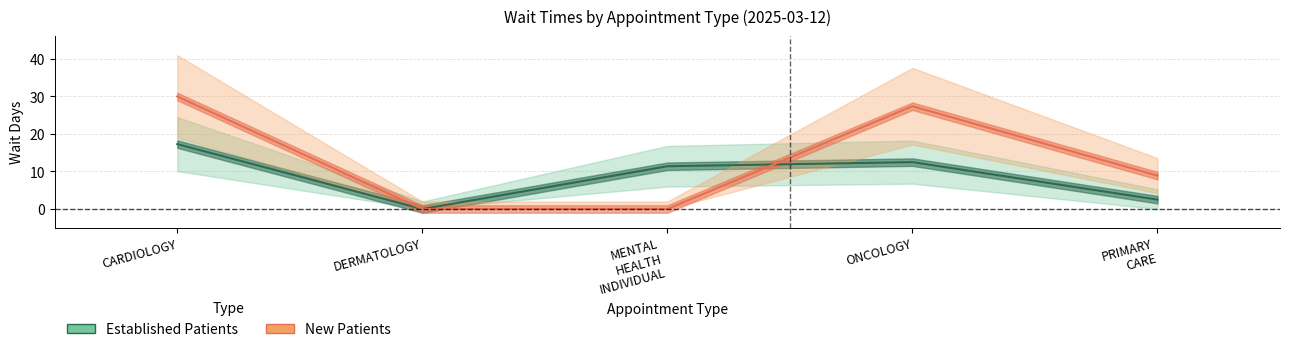

How many lines are shown in the chart?

2